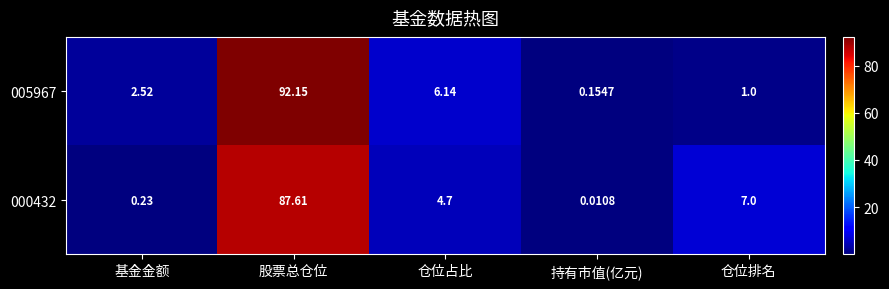

Where does the 000432 series first go above 4?

股票总仓位